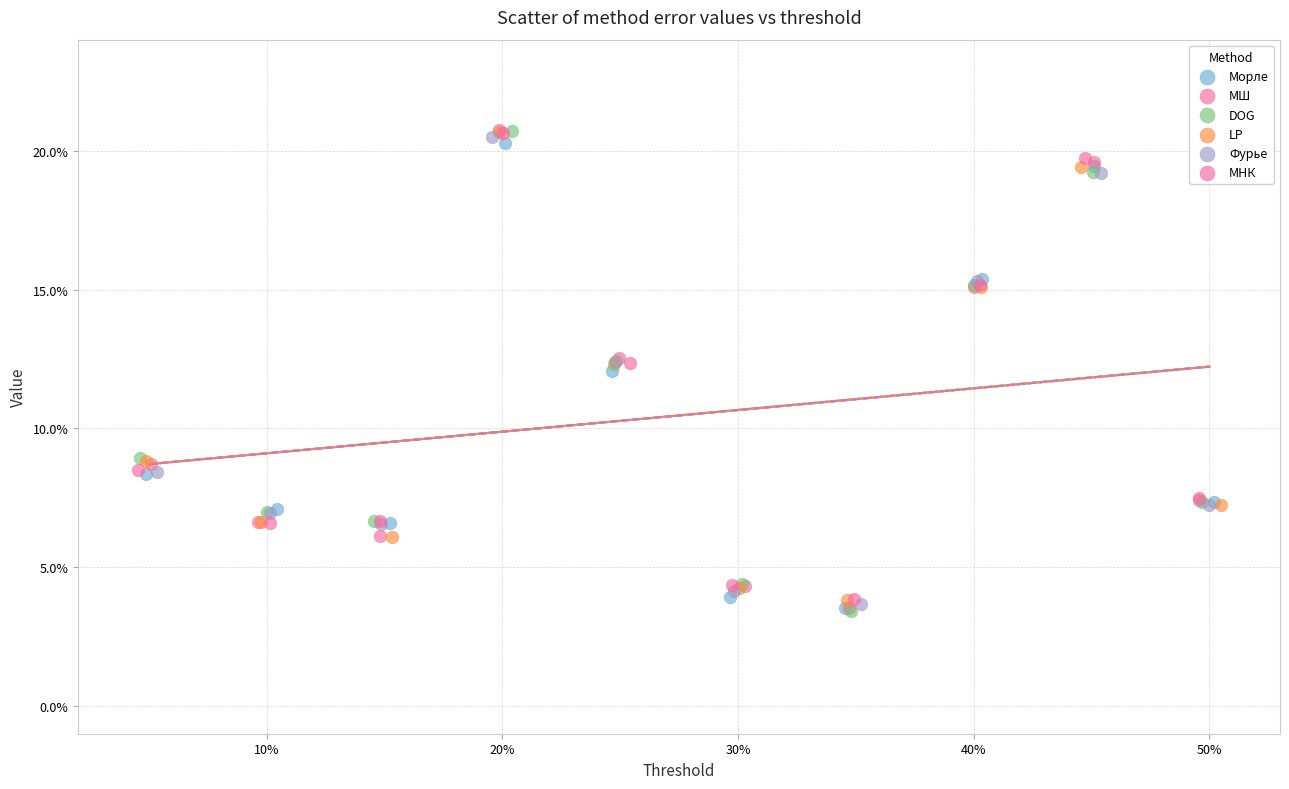

What are all the series names shown in the legend?

Морле, МШ, DOG, LP, Фурье, МНК